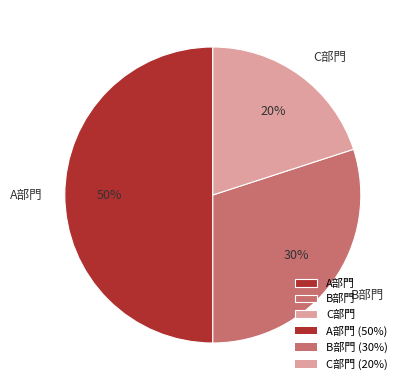

True or false: C部門 accounts for 6% of the total.

False